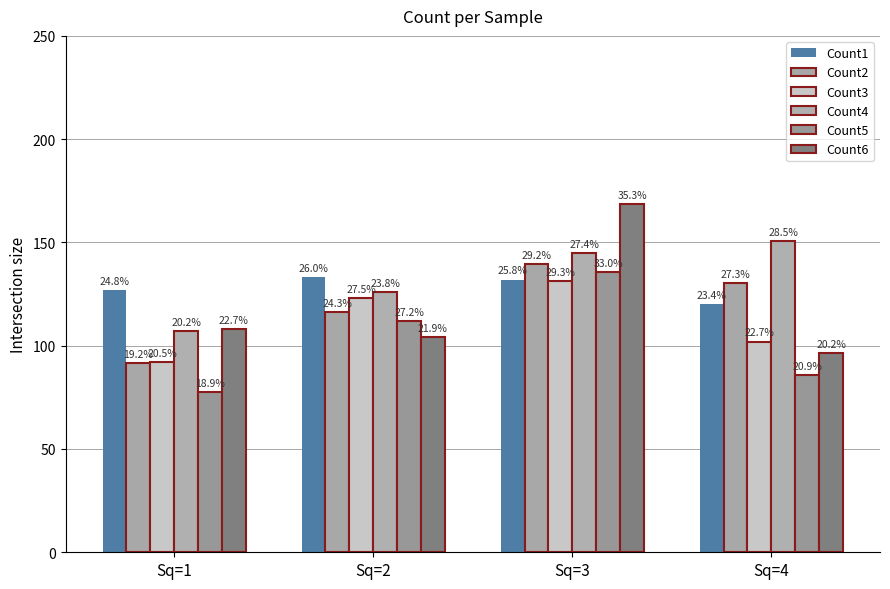

How many bars are there in total?

24